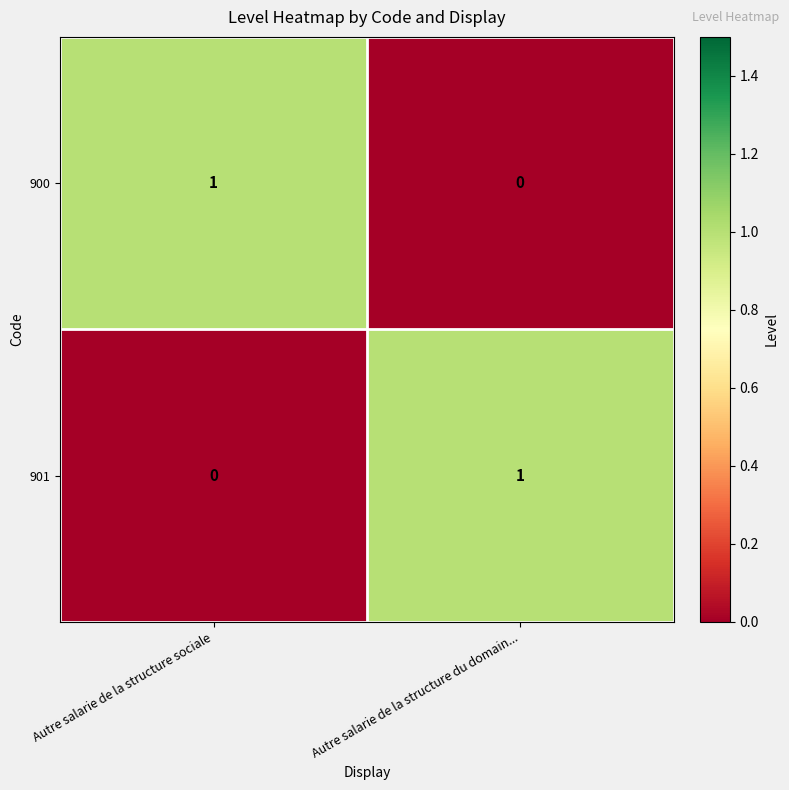

What is the maximum value shown in the chart?

1